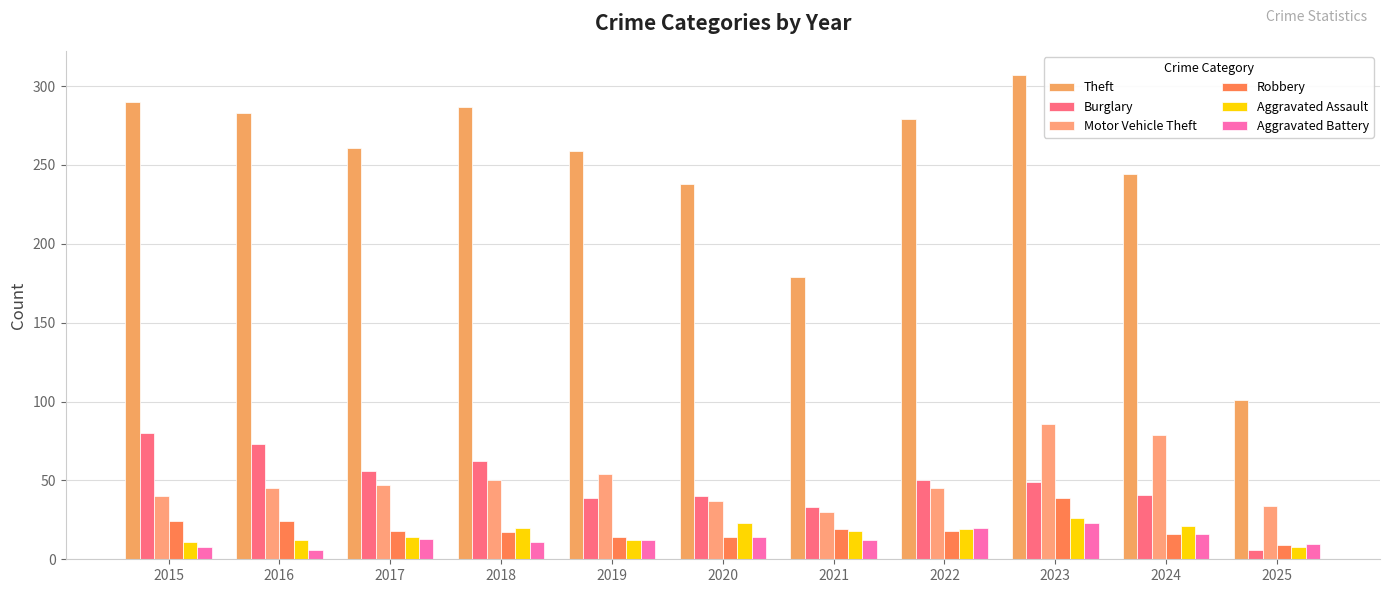

At which category does the chart reach its minimum across all series?

2025